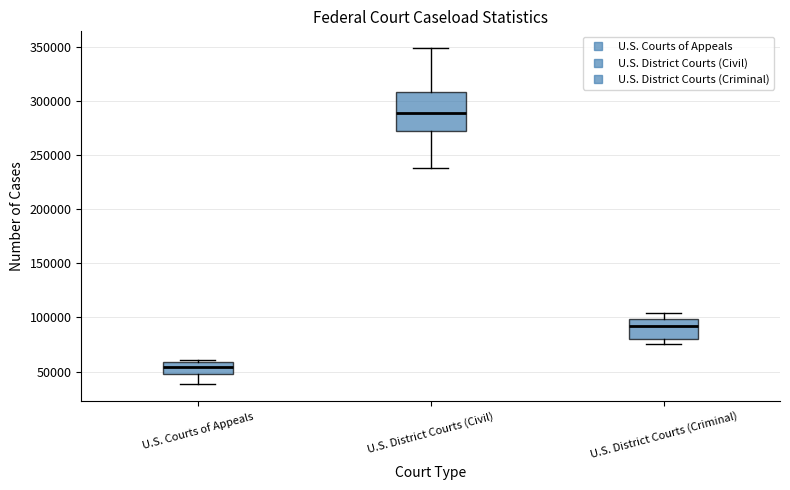

Which box has the highest median line?

U.S. District Courts (Civil)